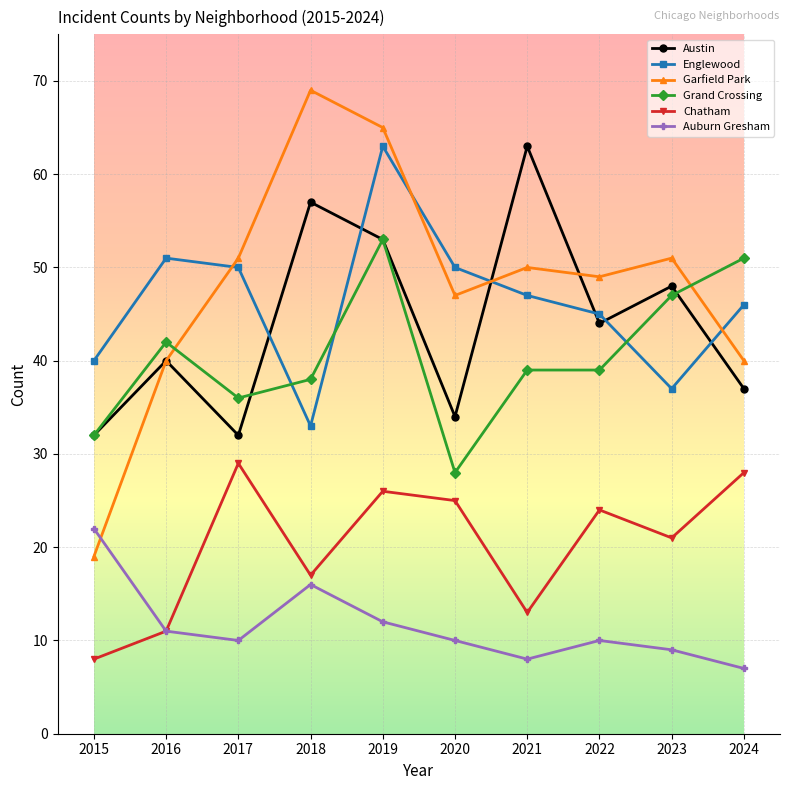

Reading left to right, transcribe all the data shown in this chart.

Austin: 32	40	32	57	53	34	63	44	48	37
Englewood: 40	51	50	33	63	50	47	45	37	46
Garfield Park: 19	40	51	69	65	47	50	49	51	40
Grand Crossing: 32	42	36	38	53	28	39	39	47	51
Chatham: 8	11	29	17	26	25	13	24	21	28
Auburn Gresham: 22	11	10	16	12	10	8	10	9	7